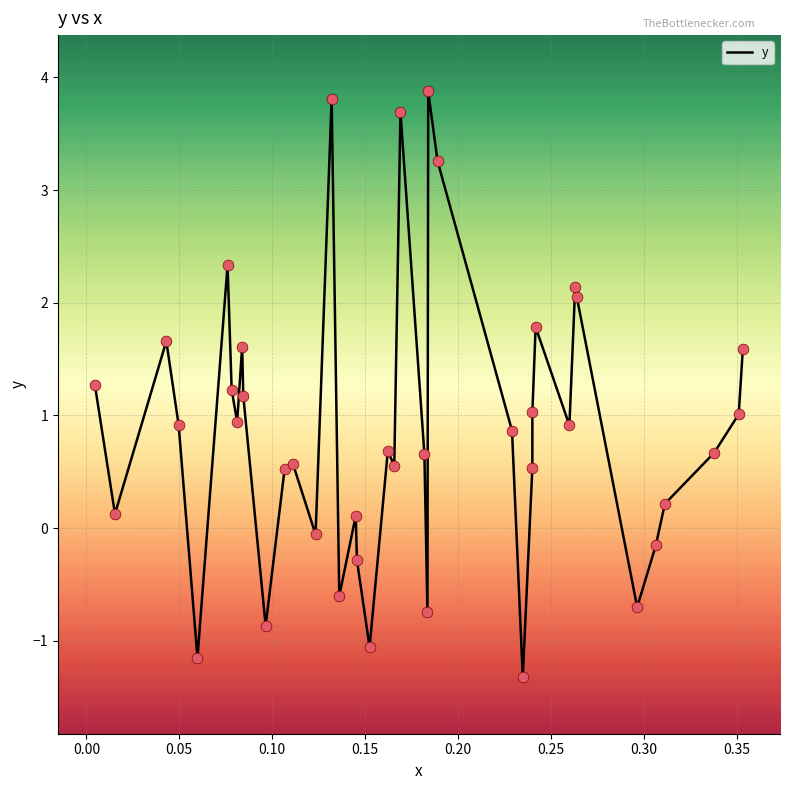

What is the greatest value displayed?

3.9